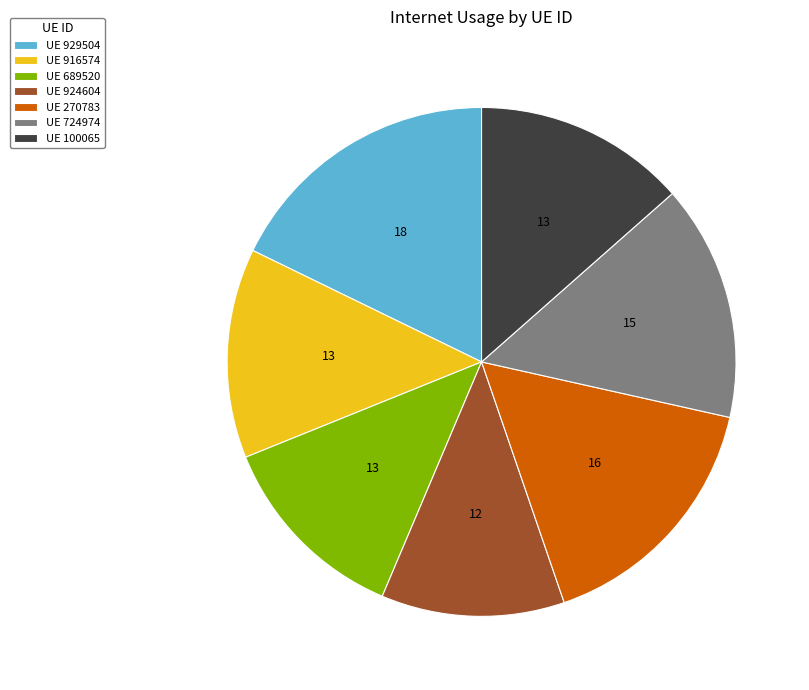

Which slice is the largest?

UE 929504